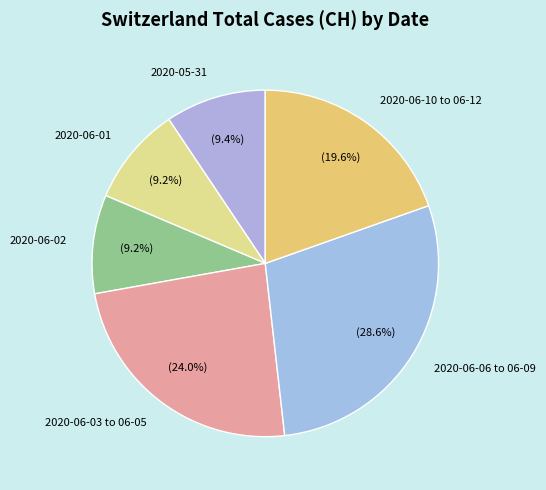

Which category has the biggest portion of the pie?

2020-06-06 to 06-09